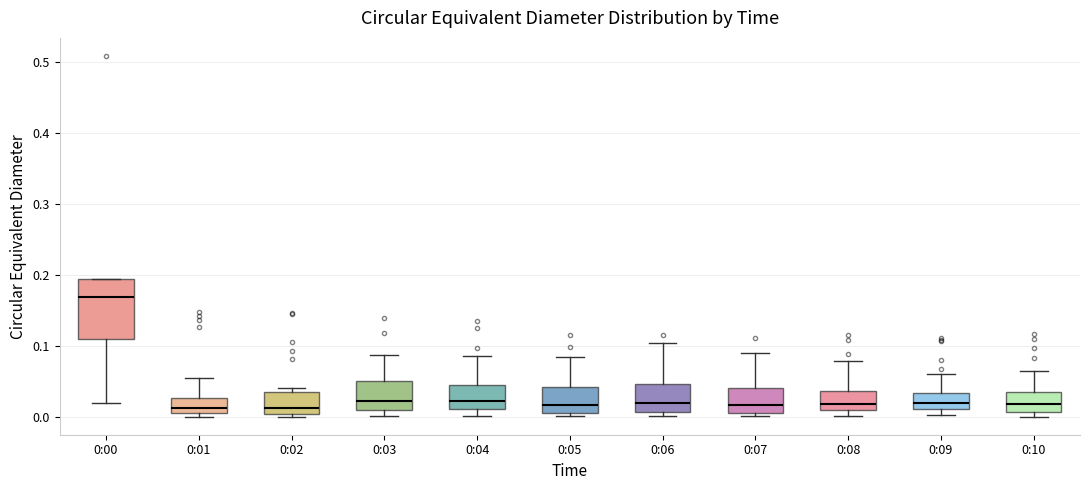

Where does the median line of the box for 0:09 sit on the y-axis? The values are not printed on the chart, so give them approximately, as read against the axis.

0.02